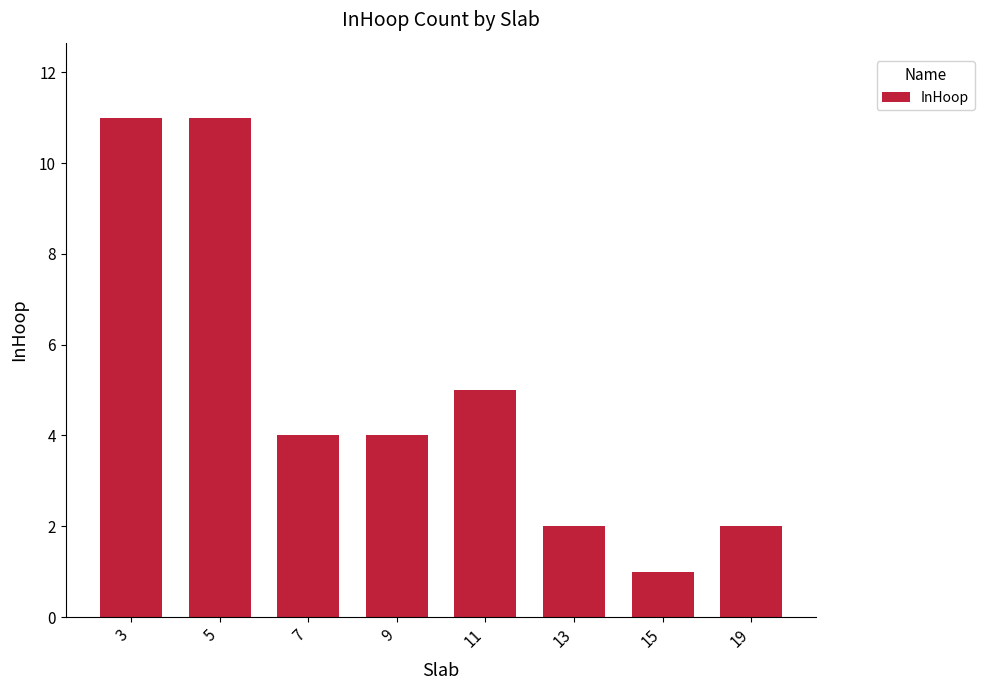

The chart shows a value of 4 at 7. True or false?

True